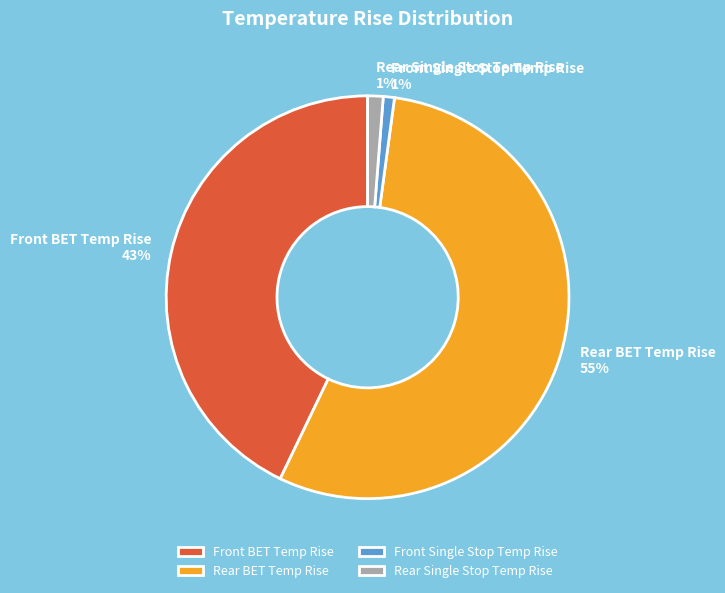

Is it true that Front Single Stop Temp Rise is 14% of the pie?

False